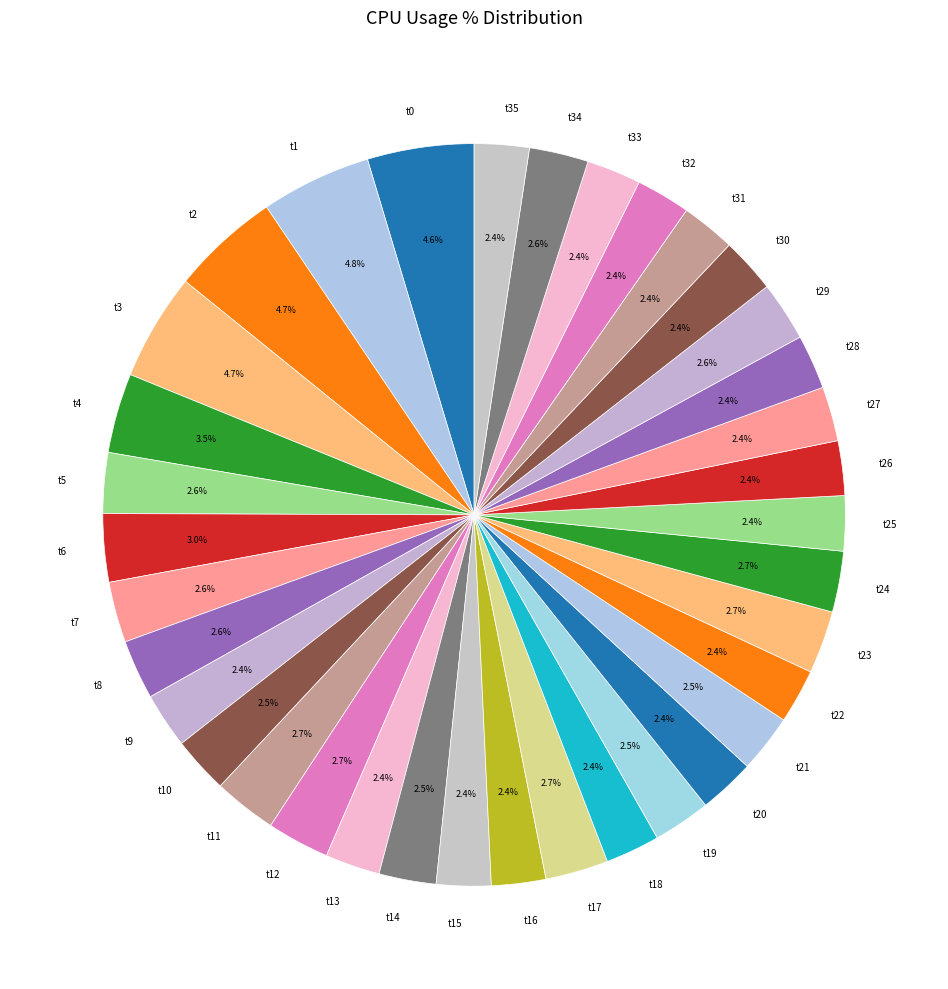

Does t8 represent more than half of the total?

No